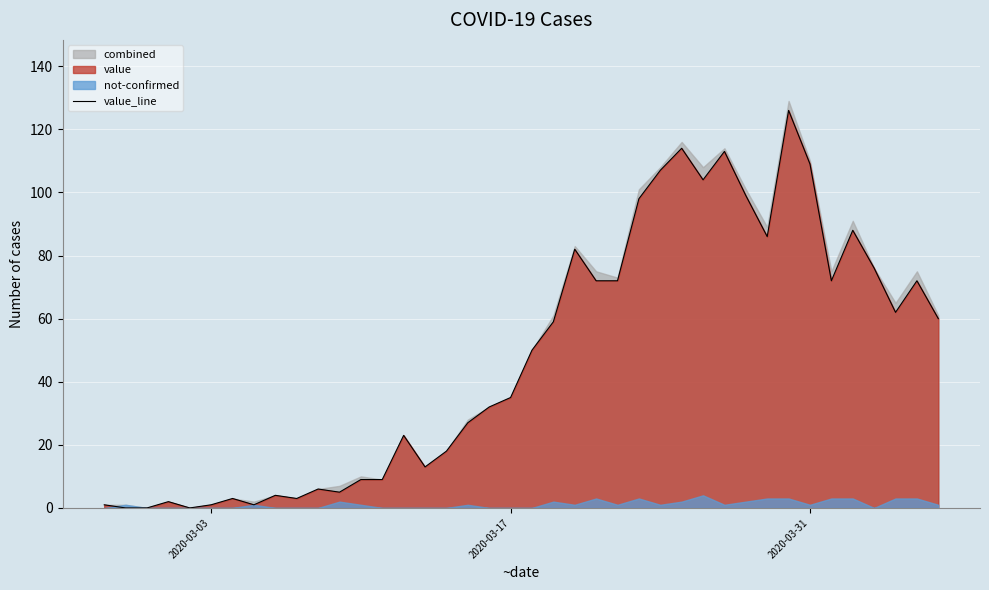

What is the average value?

48